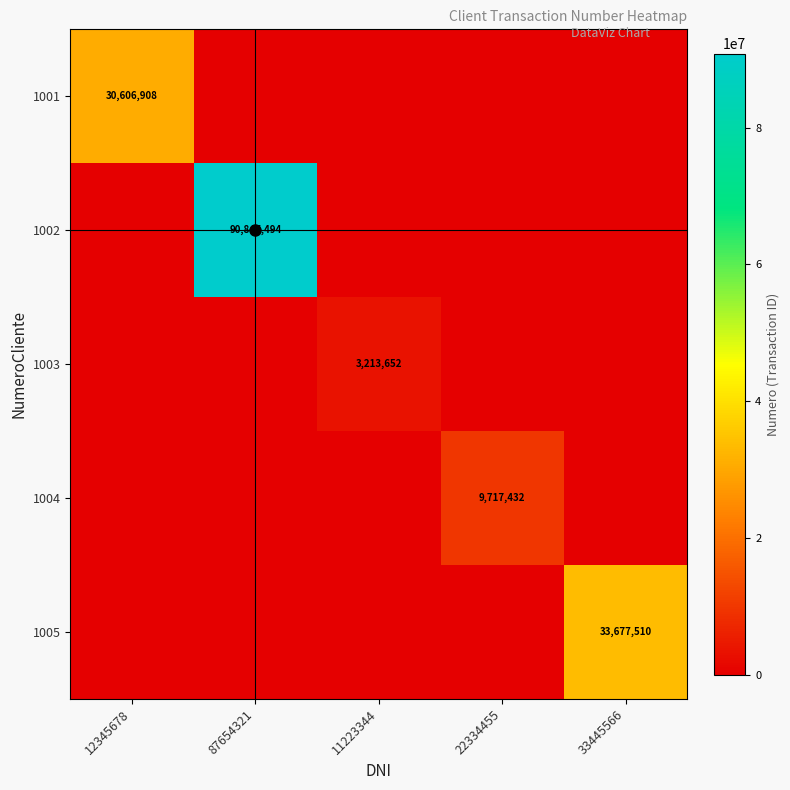

The value of 1002 at 11223344 is 0. True or false?

True